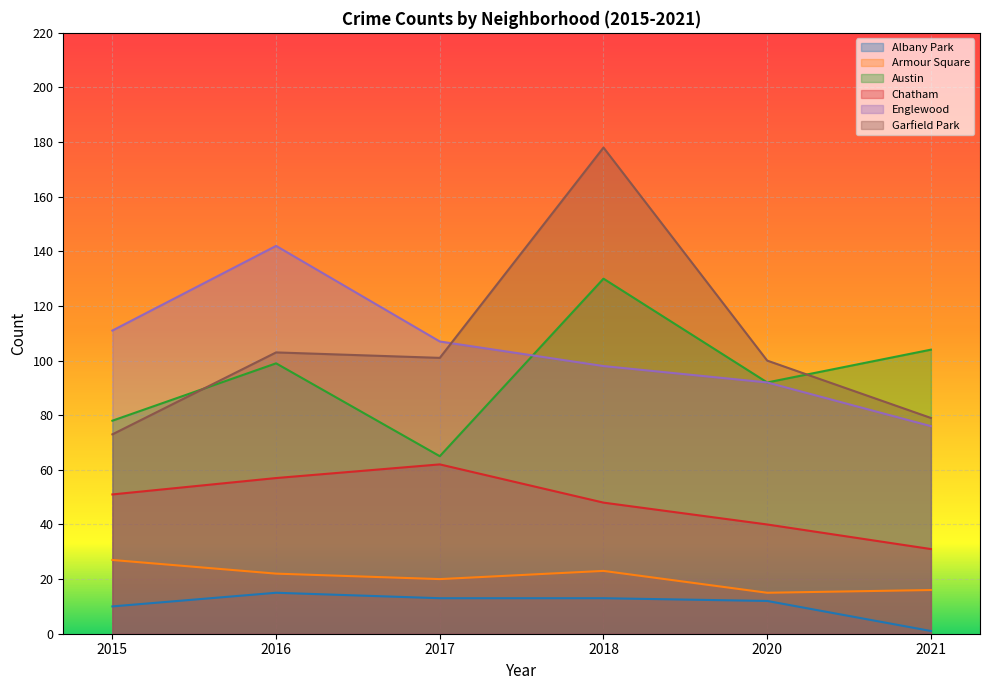

Where is the first local minimum for Armour Square?

2017